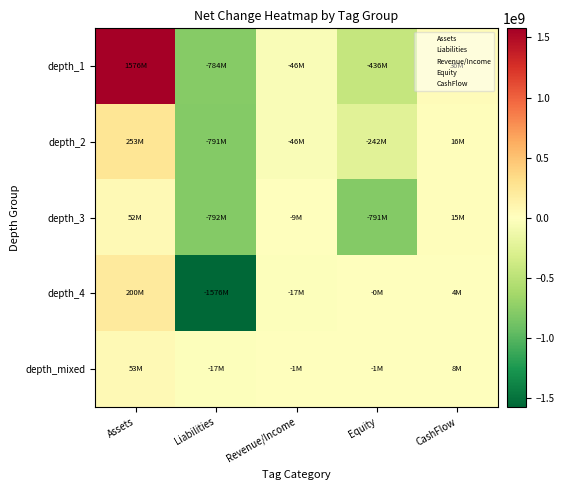

Reading left to right, transcribe all the data shown in this chart.

depth_1: Assets=1575876000	Liabilities=-784357000	Revenue/Income=-45957000	Equity=-435626000	CashFlow=35854000
depth_2: Assets=252918000	Liabilities=-791132000	Revenue/Income=-45957000	Equity=-242318000	CashFlow=16385000
depth_3: Assets=52239000	Liabilities=-791519000	Revenue/Income=-9168000	Equity=-791132000	CashFlow=15304000
depth_4: Assets=200226000	Liabilities=-1575876000	Revenue/Income=-17463000	Equity=-399000	CashFlow=3765000
depth_mixed: Assets=52692000	Liabilities=-17463000	Revenue/Income=-704000	Equity=-789000	CashFlow=8295000